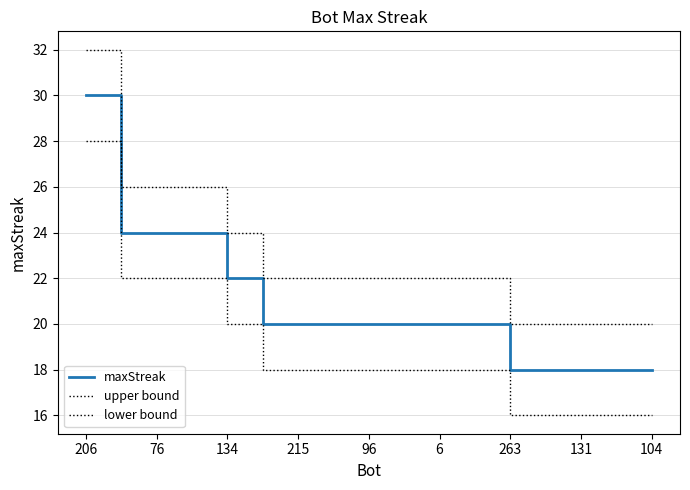

How many lines are shown in the chart?

3